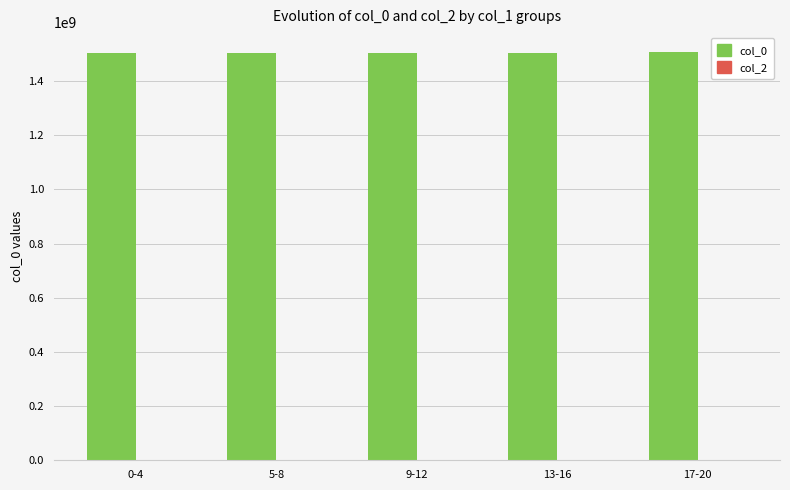

Count the number of data series in this chart.

1